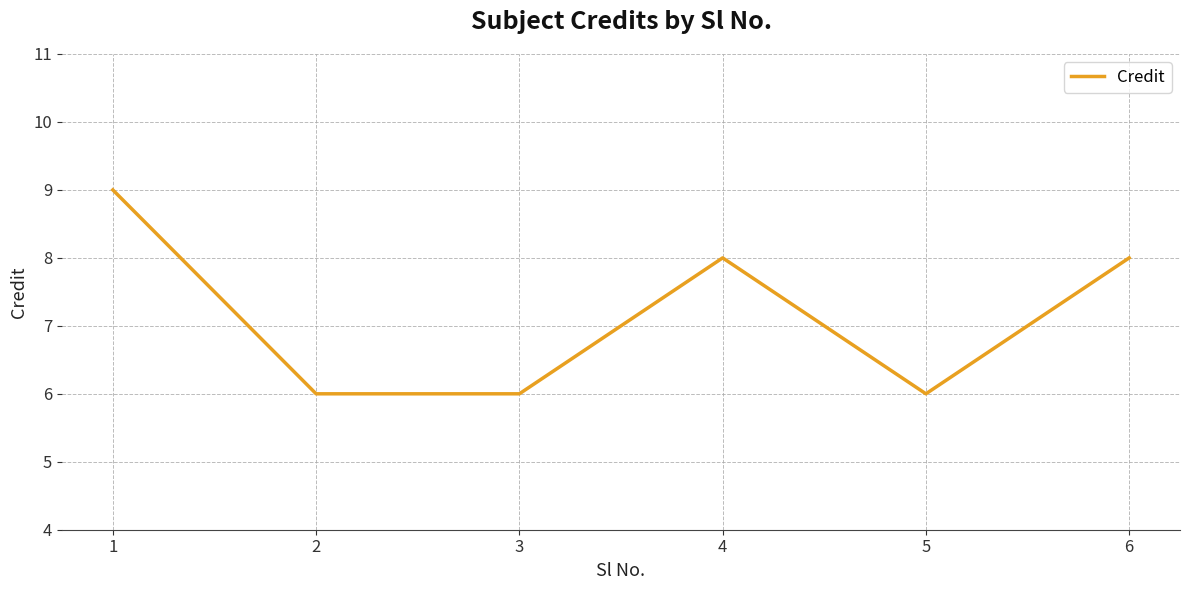

What value does the data have at 2?

6